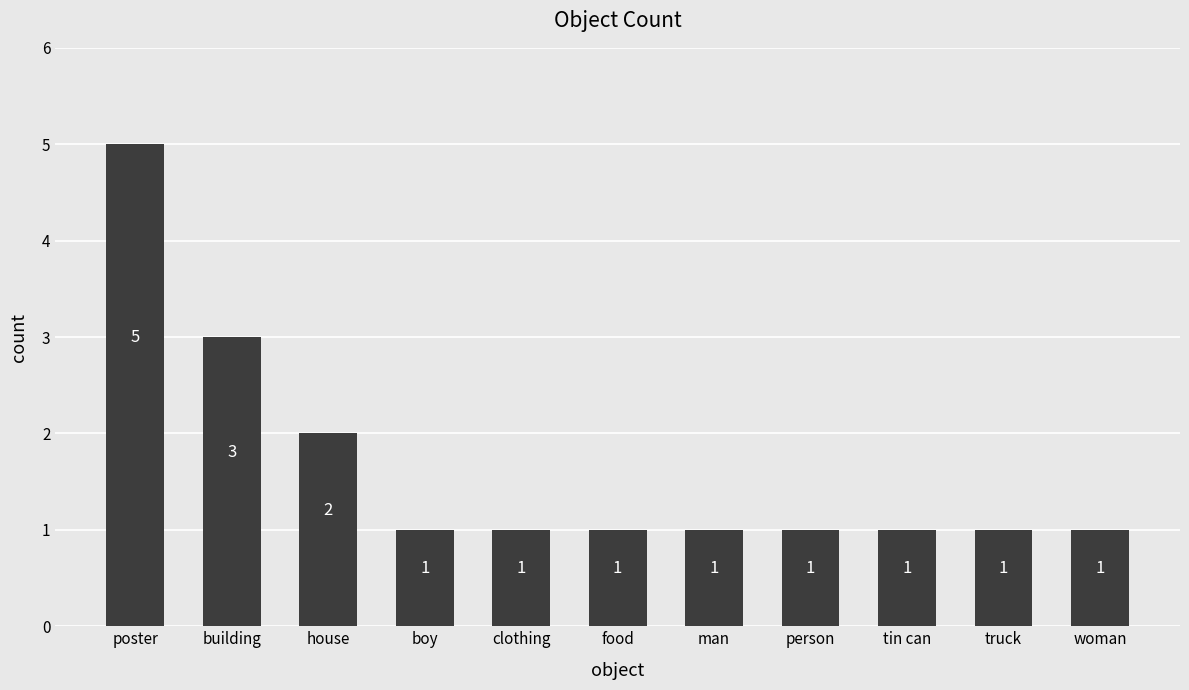

Reading left to right, transcribe all the data shown in this chart.

poster=5	building=3	house=2	boy=1	clothing=1	food=1	man=1	person=1	tin can=1	truck=1	woman=1